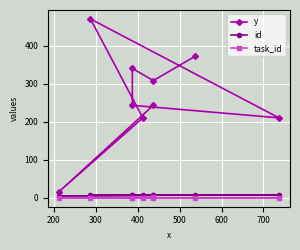

The task_id series shows 0 at 500. True or false?

True